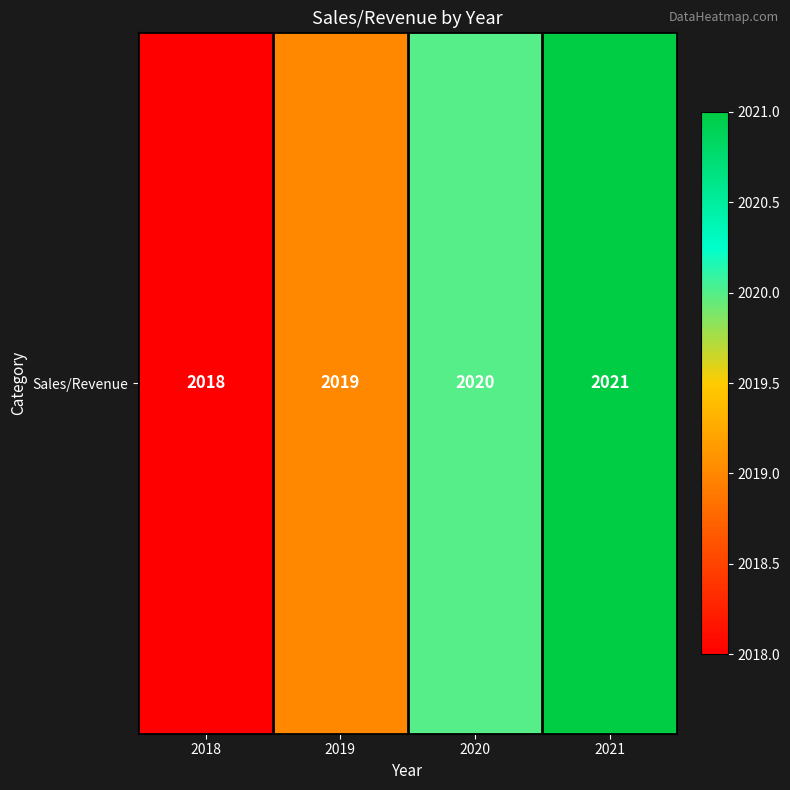

What is the sum of the values at 2020 and 2018?

4038